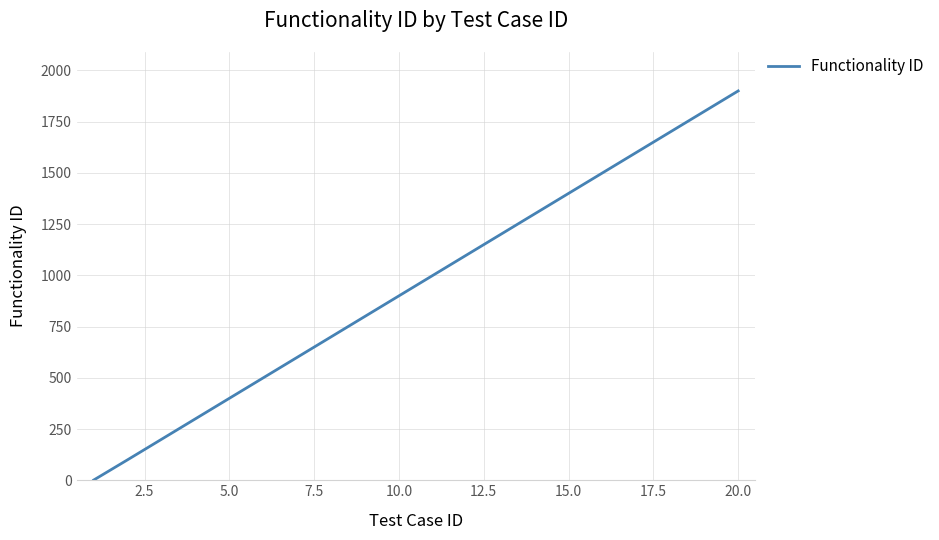

What is the greatest value displayed?

1900